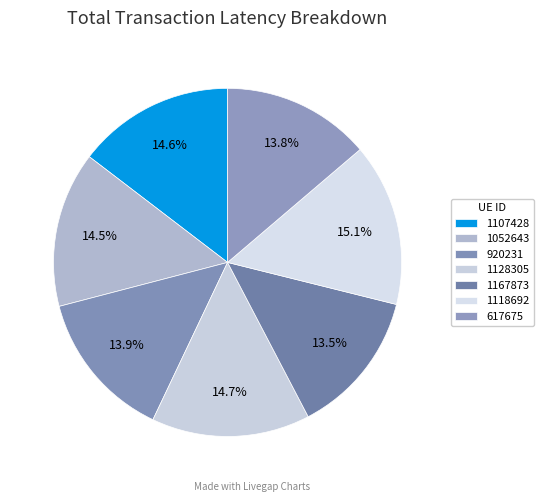

How many segments does this pie chart have?

7